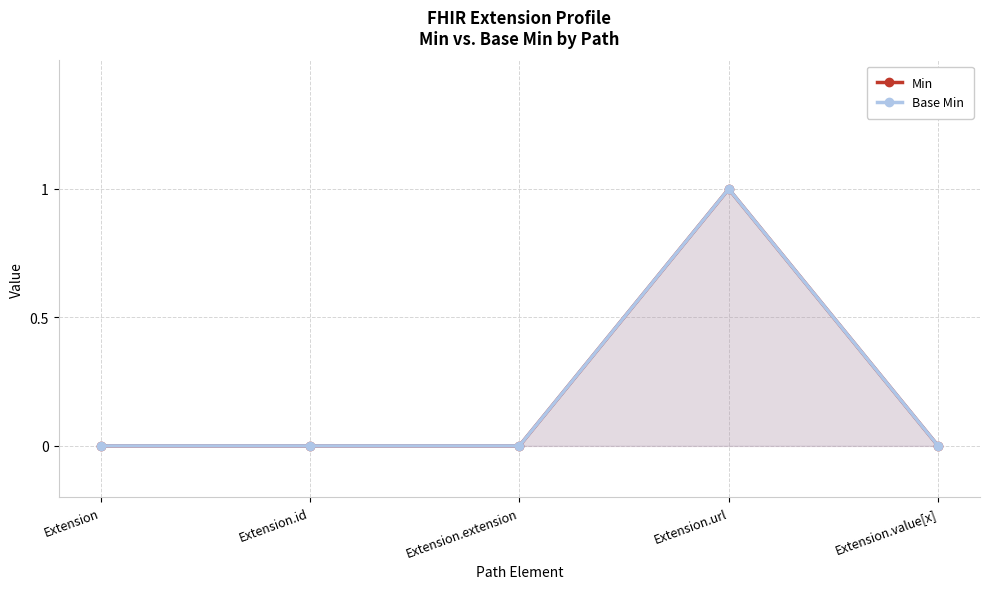

How many values in the Base Min series exceed 0?

1